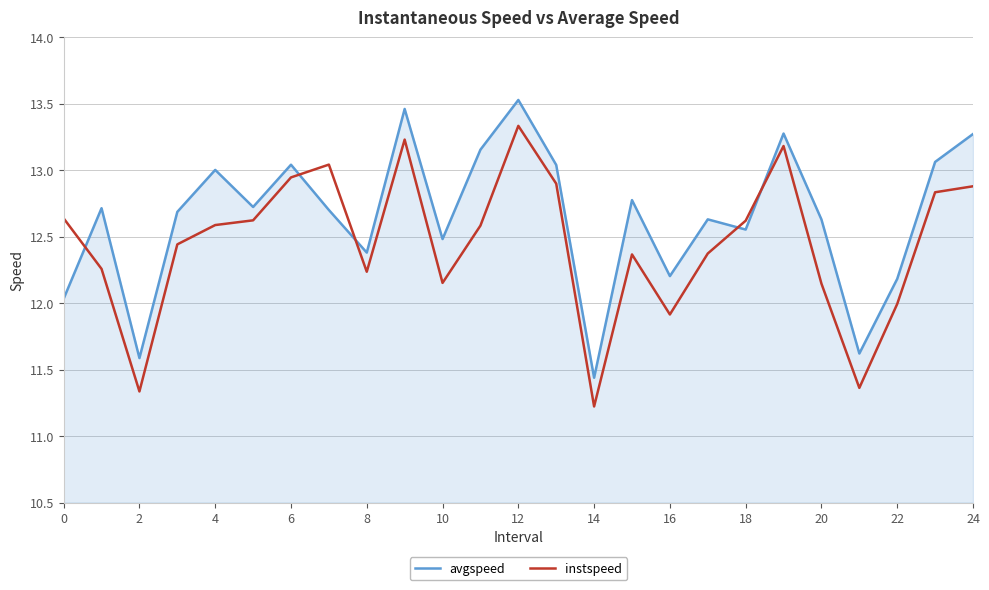

Which series has the largest total across all categories?

avgspeed